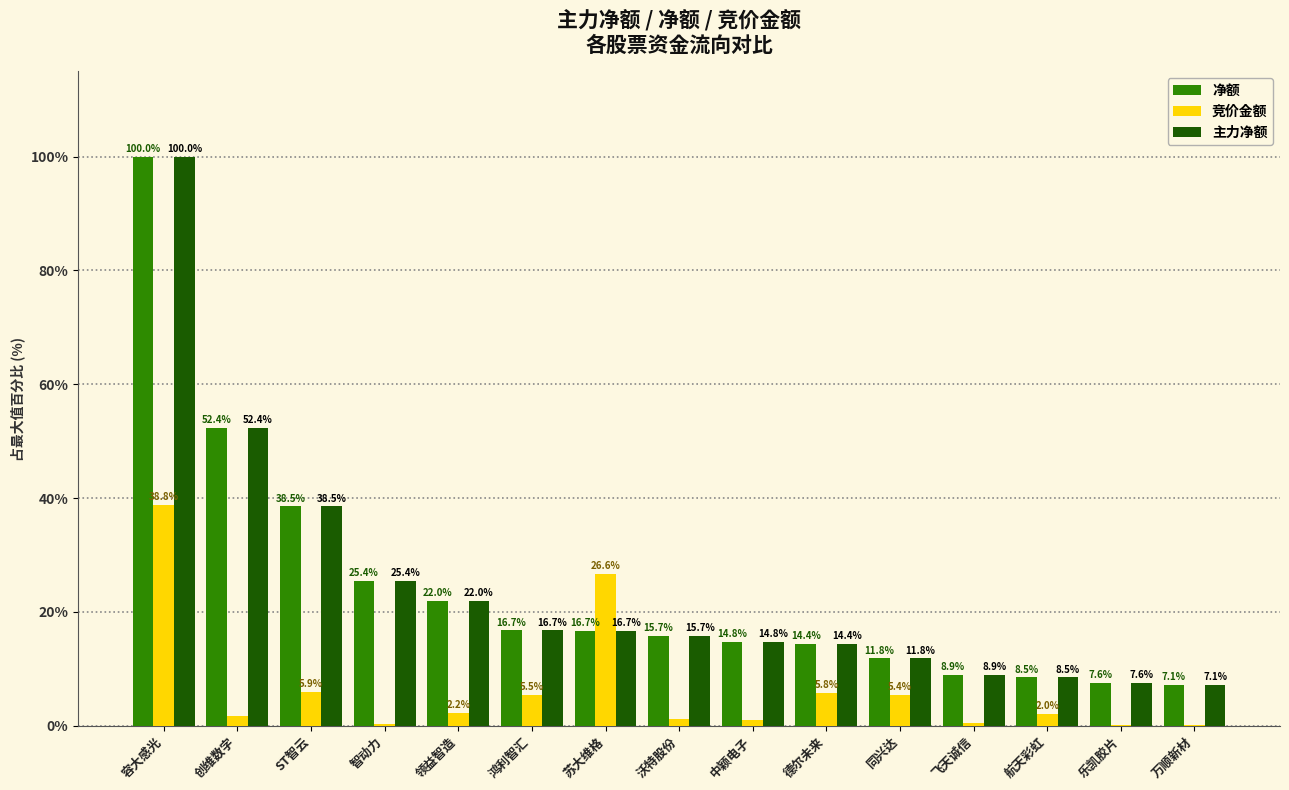

At which category is the sum across all series the highest?

容大感光